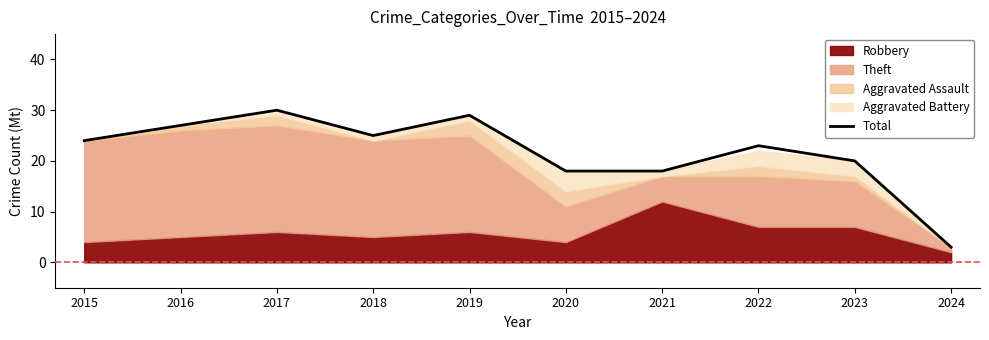

True or false: the data shows 13 at 2021.

False